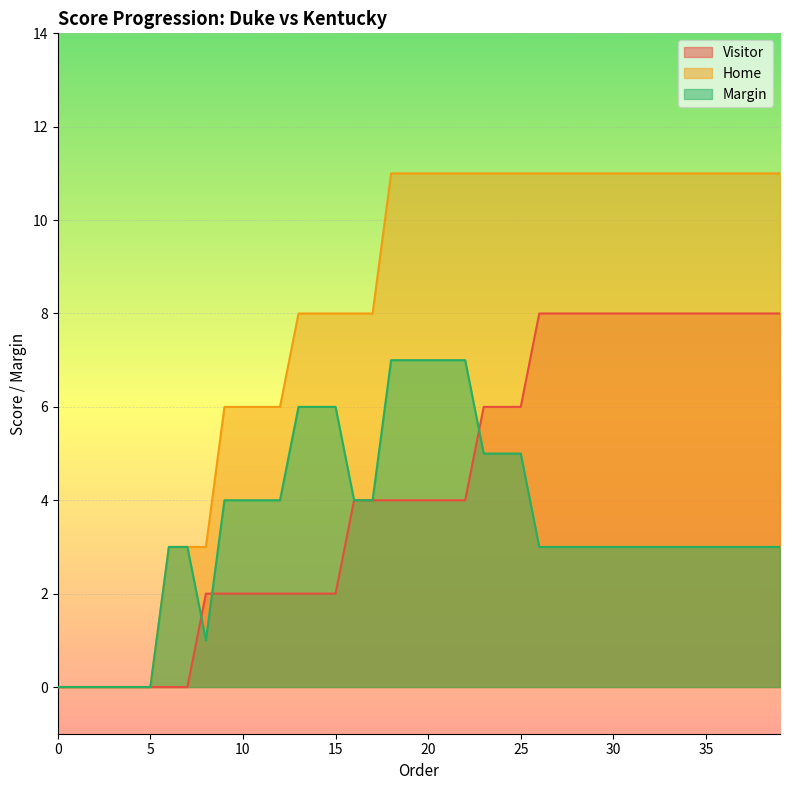

List the series in order of their peak value, lowest first.

Margin, Visitor, Home